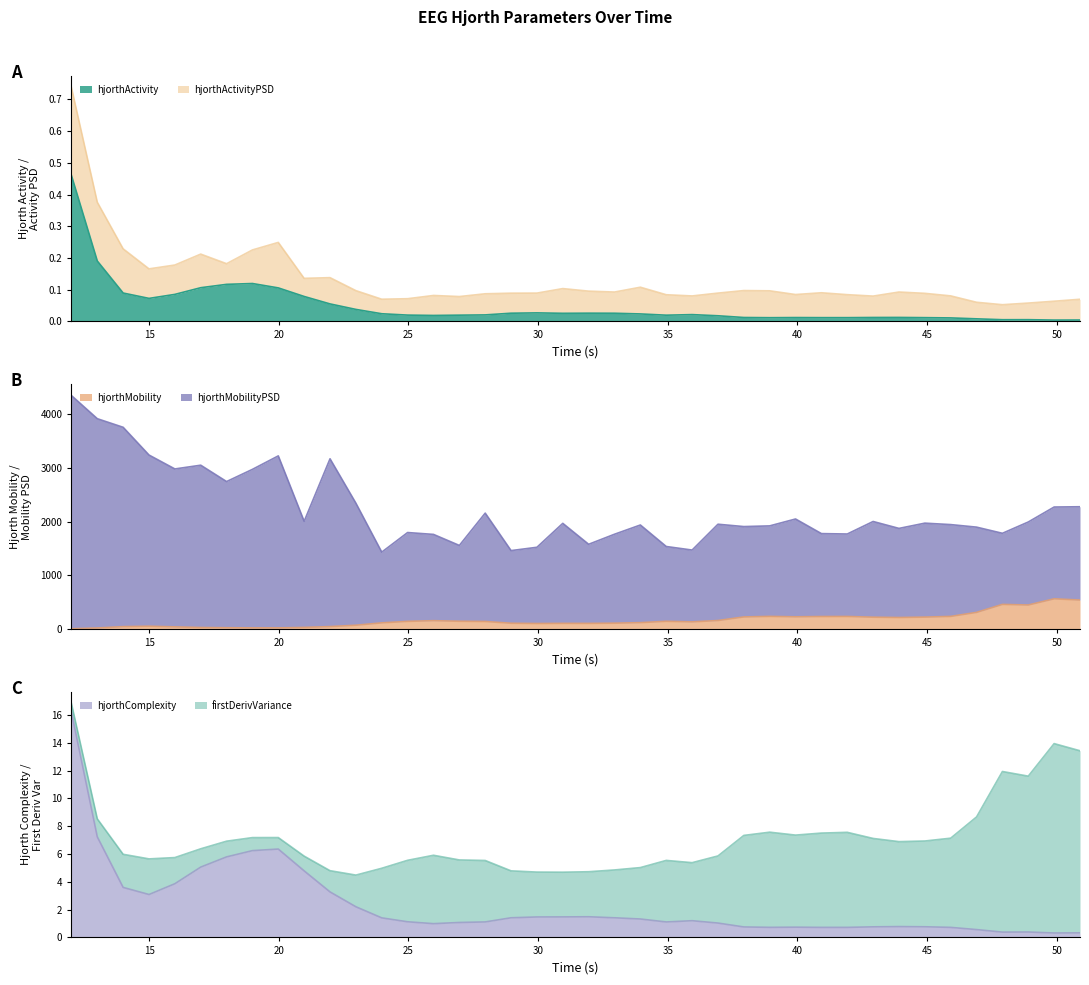

Does the chart display data point markers on the line(s)?

No